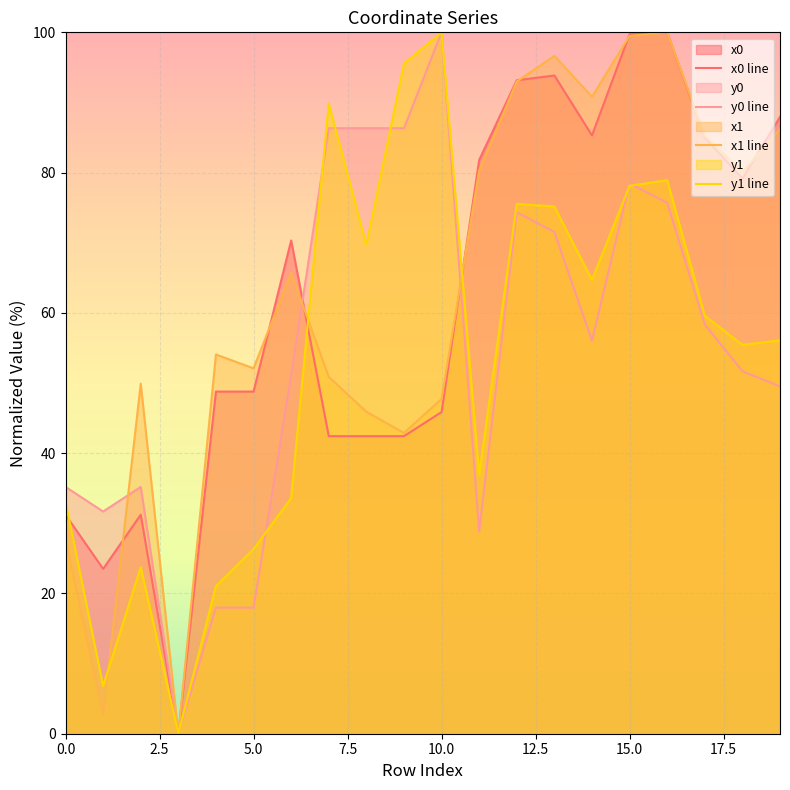

The y1 line series shows 31.2 at 16. True or false?

False